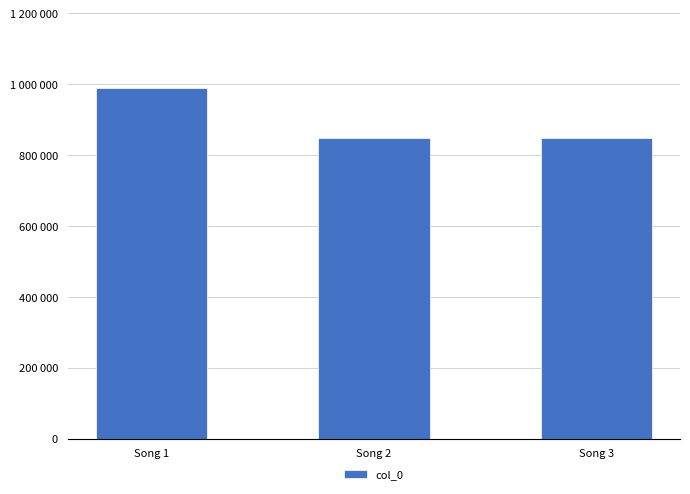

Are the bars horizontal?

No